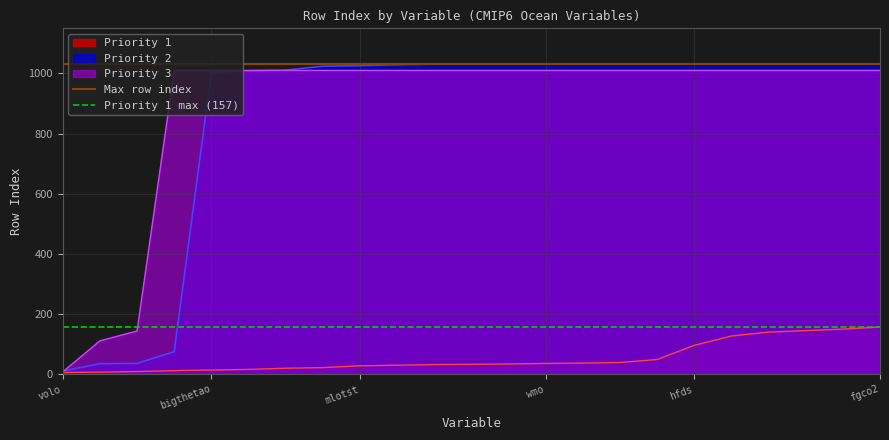

At which category does the chart reach its minimum across all series?

volo